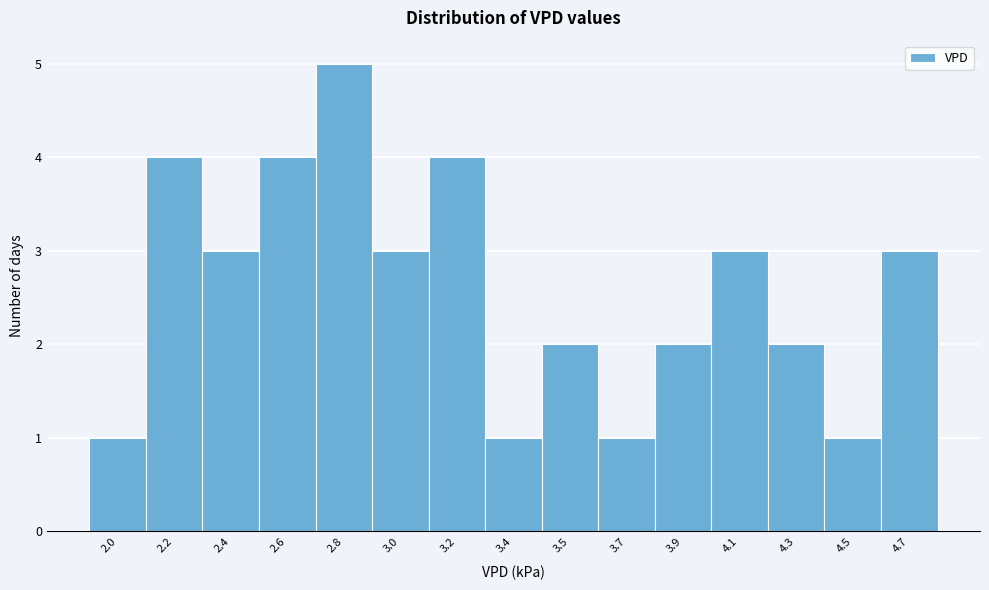

Reading right to left, what are all the values shown in this chart?

4.7=3	4.5=1	4.3=2	4.1=3	3.9=2	3.7=1	3.5=2	3.4=1	3.2=4	3.0=3	2.8=5	2.6=4	2.4=3	2.2=4	2.0=1